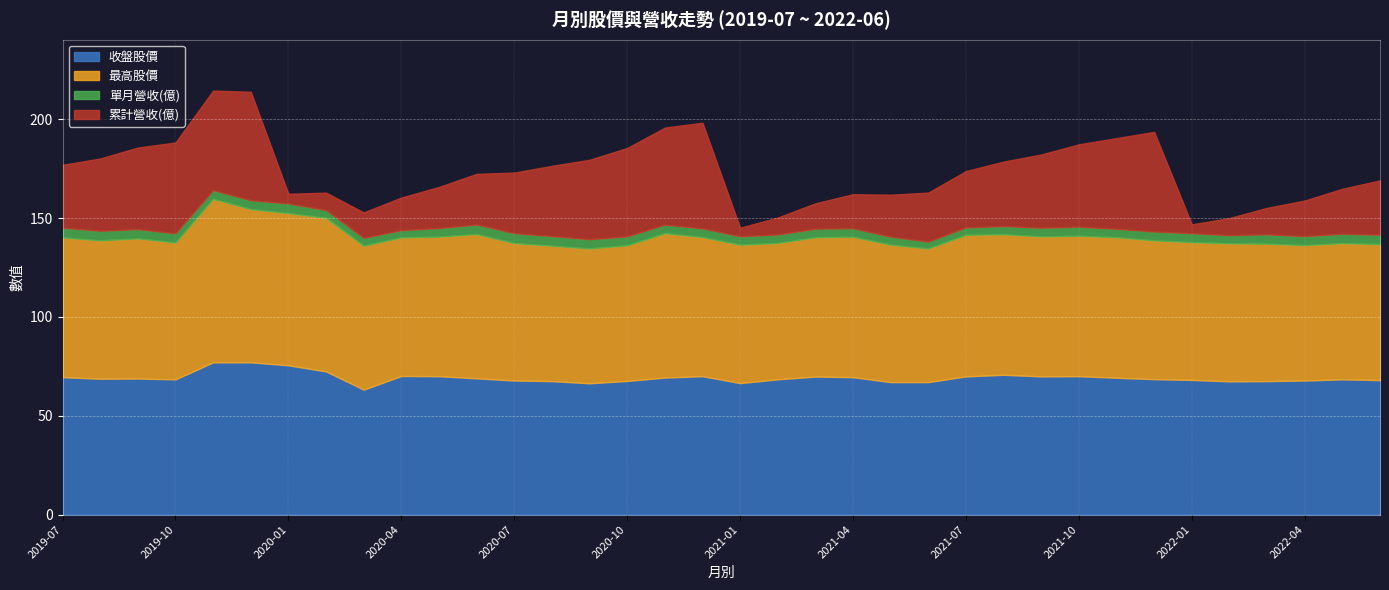

What is the label of the 16th point from the right?

2021-03